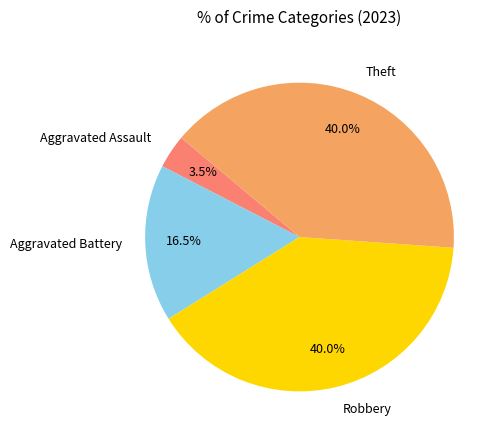

Which has a higher value, Theft or Aggravated Assault?

Theft